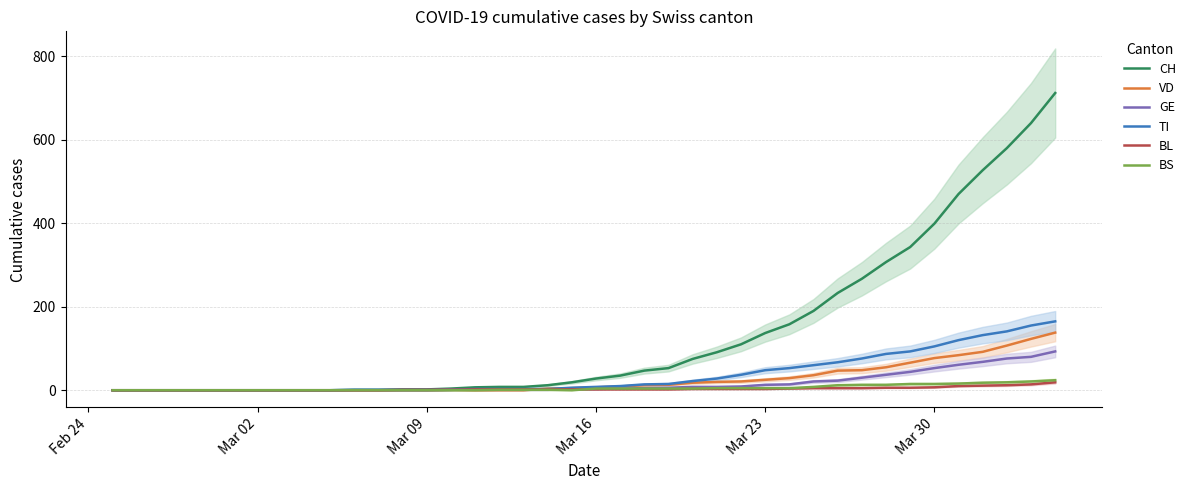

What is the highest value of the BL series?

19